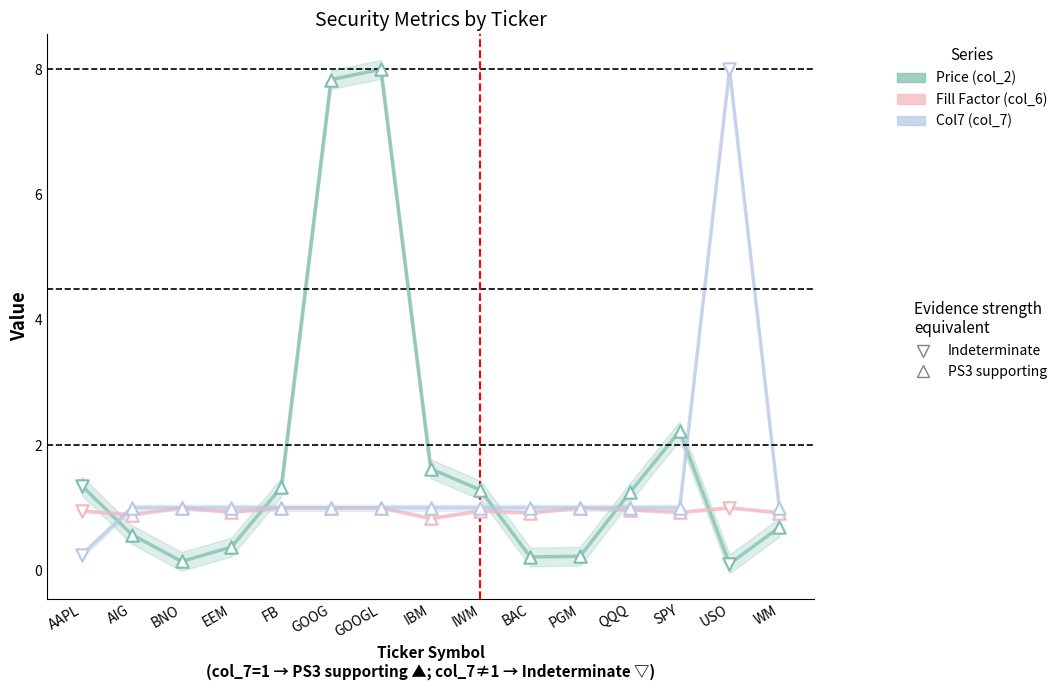

At how many categories does at least one series exceed 6?

3